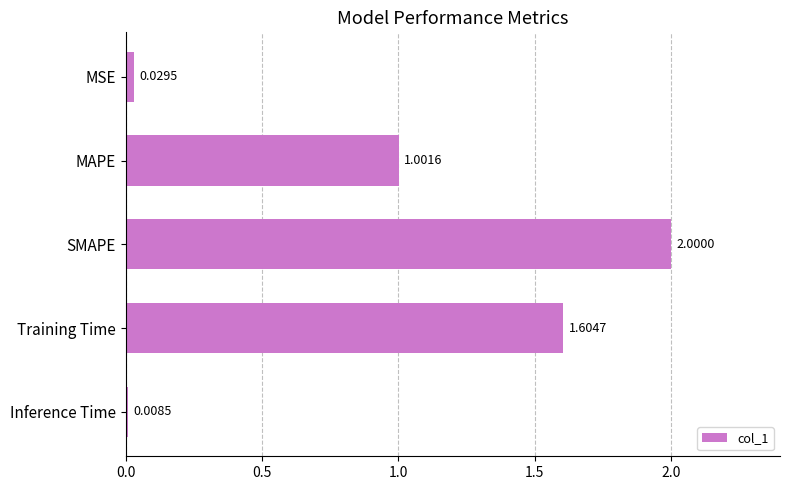

List the labels in order of value, largest first.

SMAPE, Training Time, MAPE, MSE, Inference Time